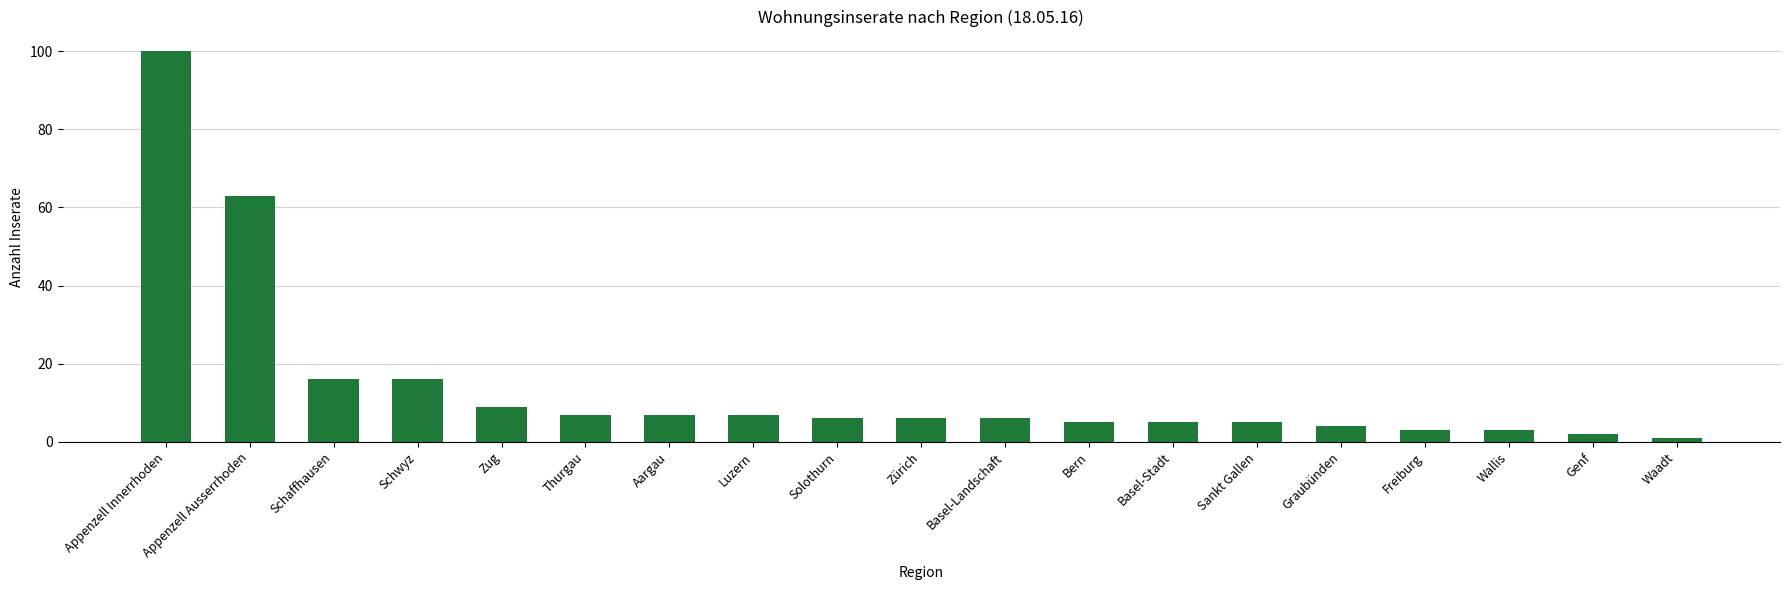

Is it true that the value at Aargau is 13?

False